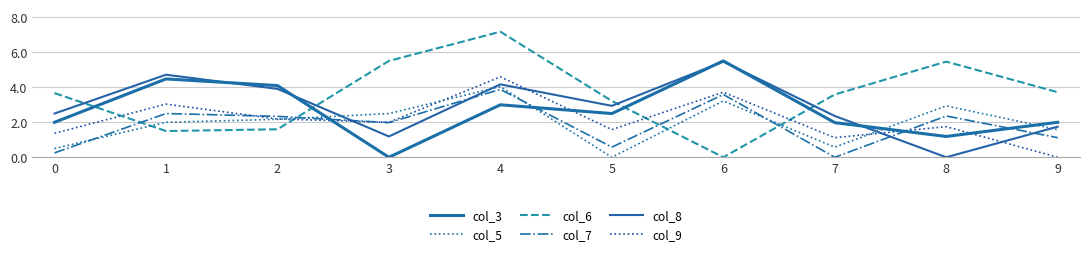

At which label does col_6 reach its peak?

4